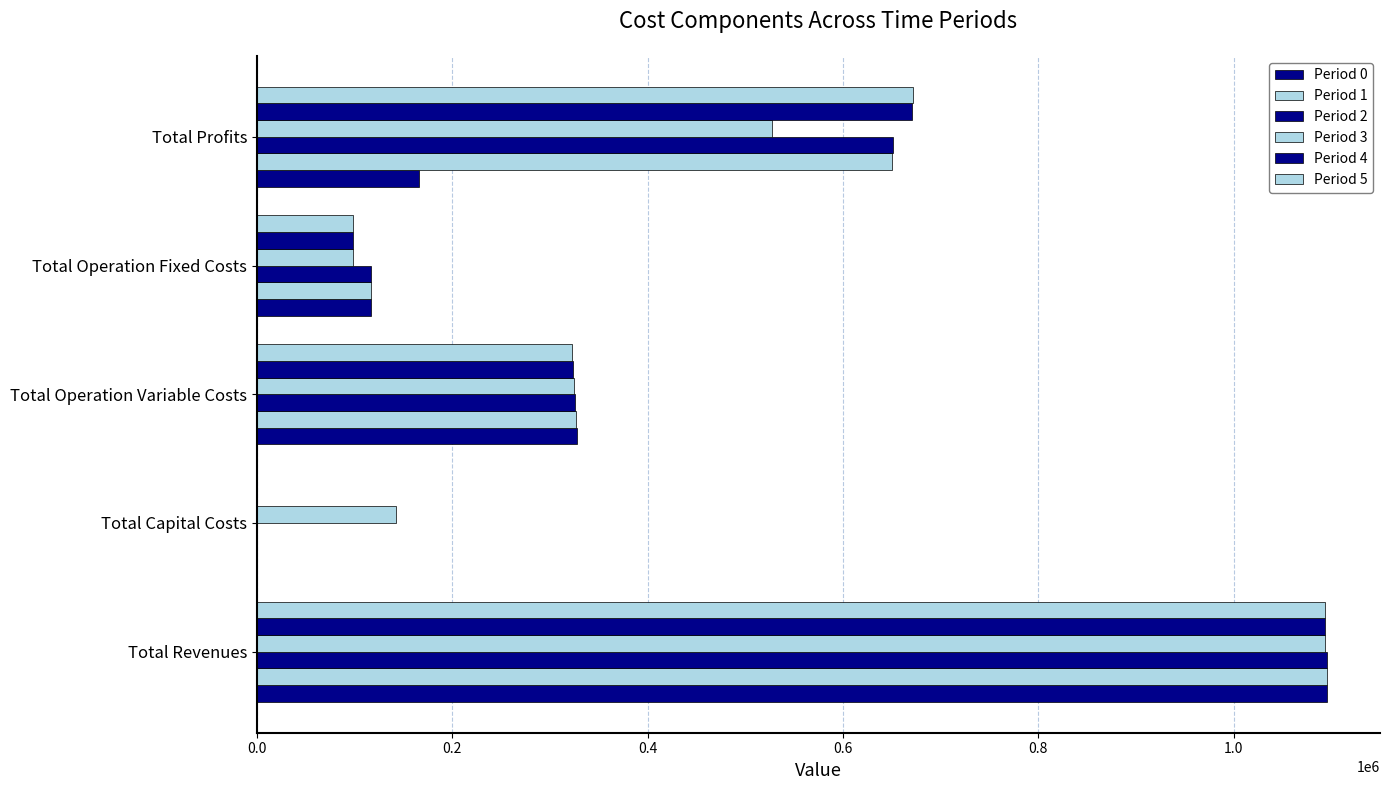

How many data points does each series have?

5